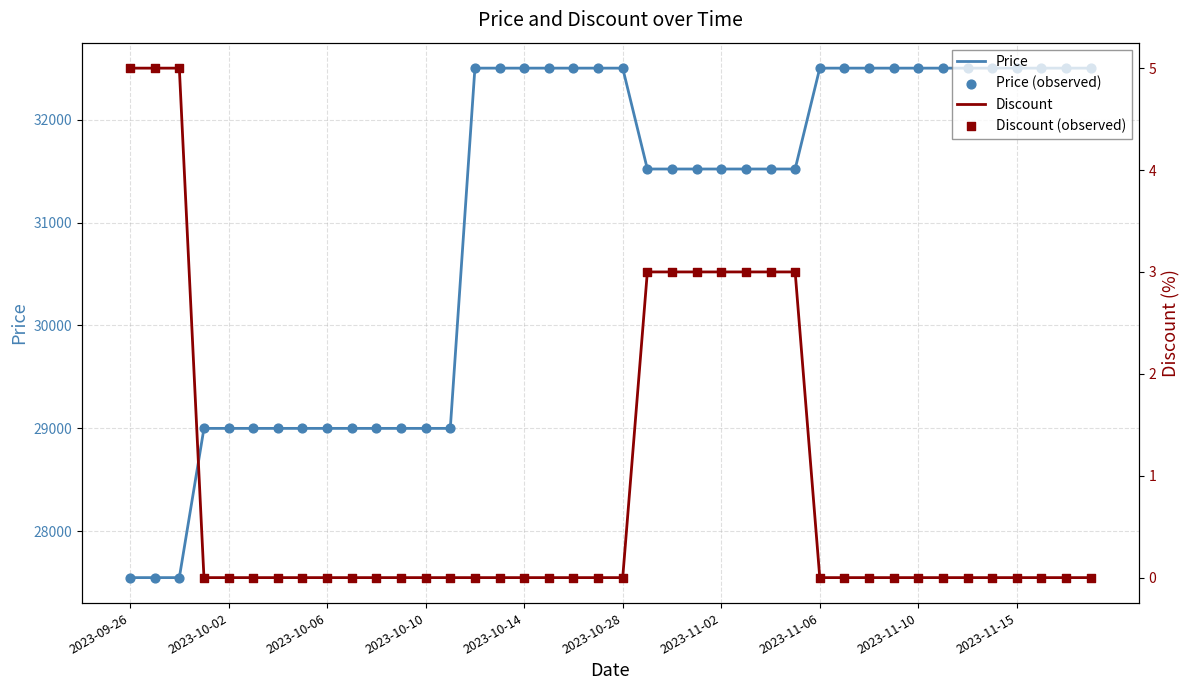

Which series has the widest spread of Y values?

Price